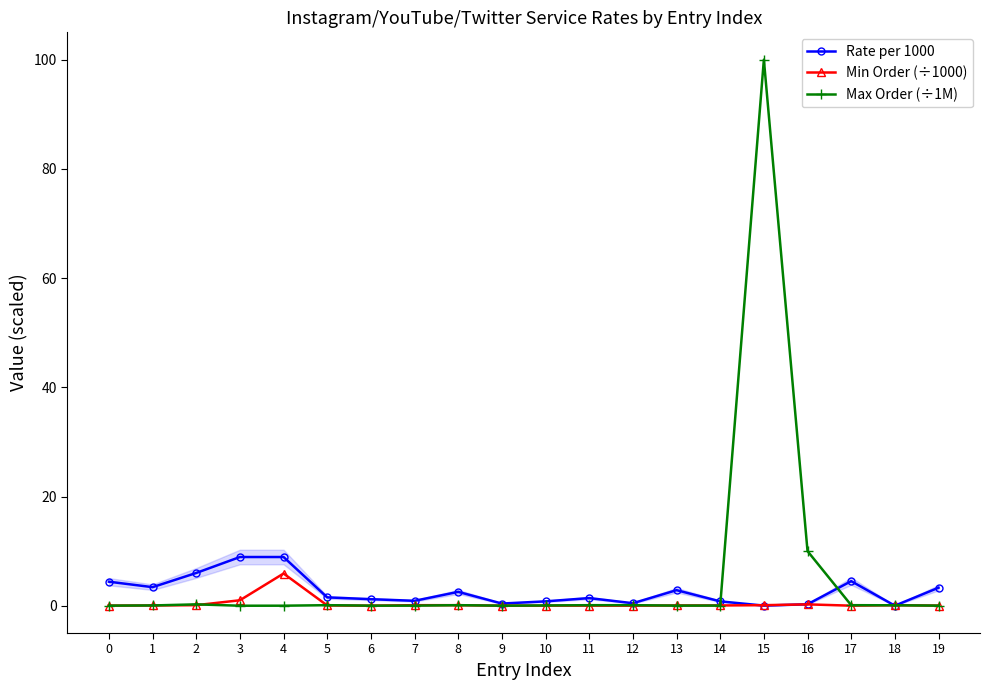

What is the total value across all series at 14?

0.9